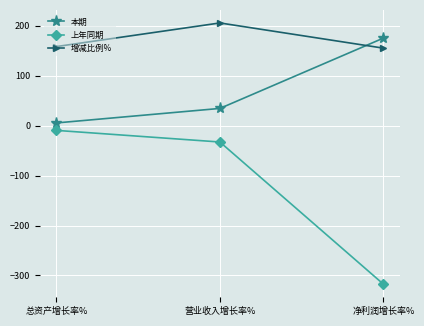

Which series has the largest range (max minus min)?

上年同期